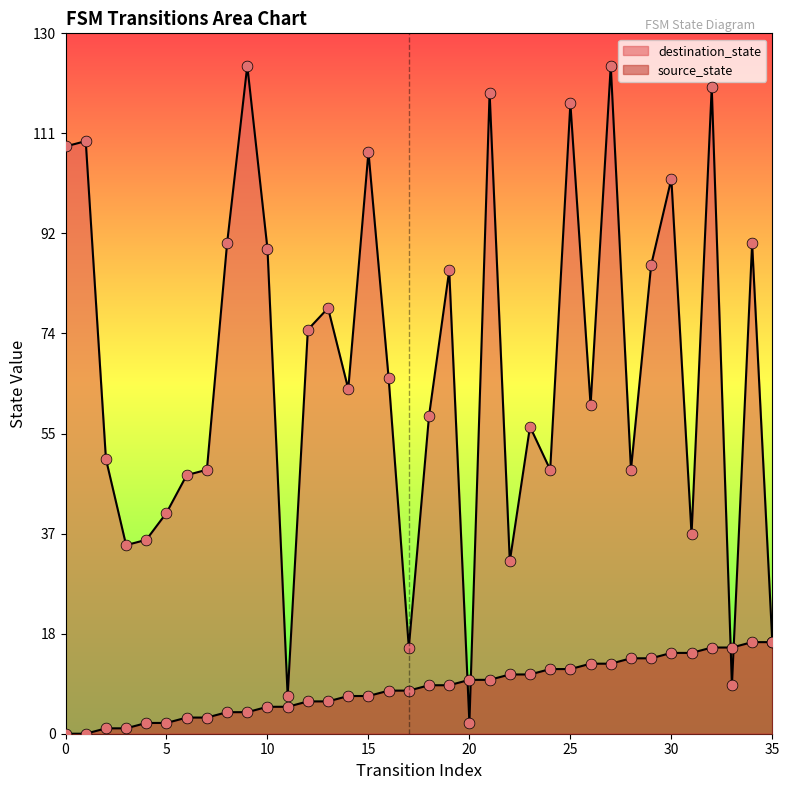

What are all the series names shown in the legend?

source_state, destination_state